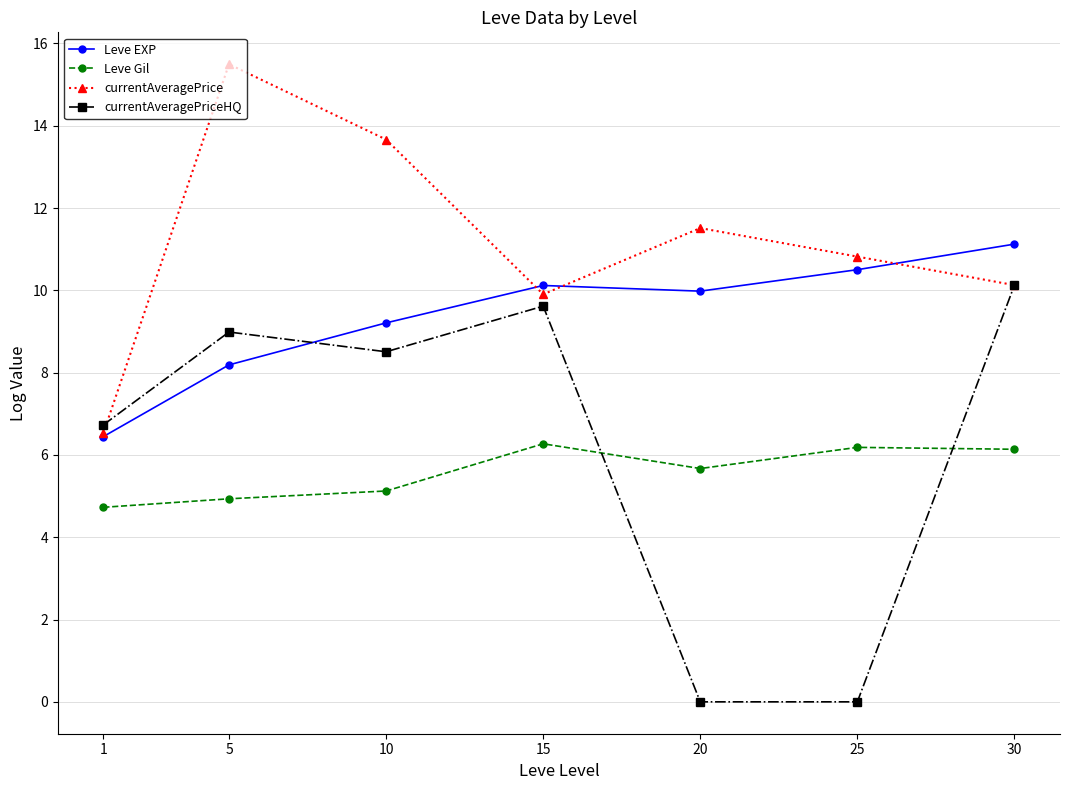

Which series changed the most between 15 and 30?

Leve EXP